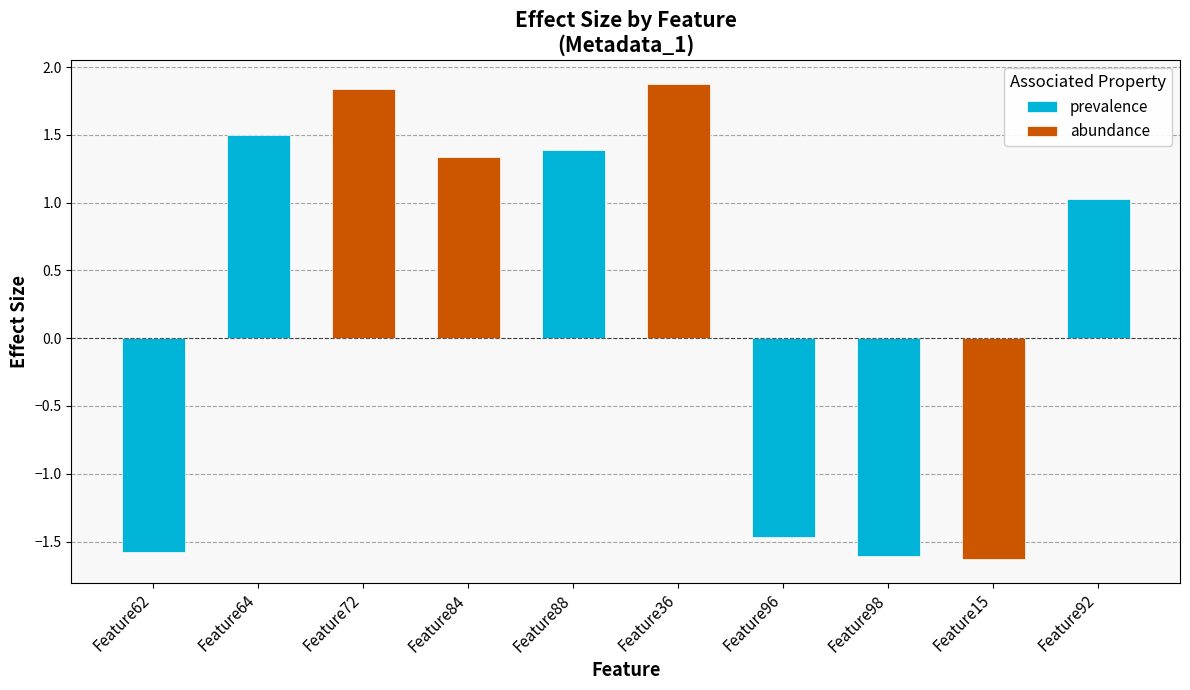

List the labels in order of value, largest first.

Feature36, Feature72, Feature64, Feature88, Feature84, Feature92, Feature96, Feature62, Feature98, Feature15